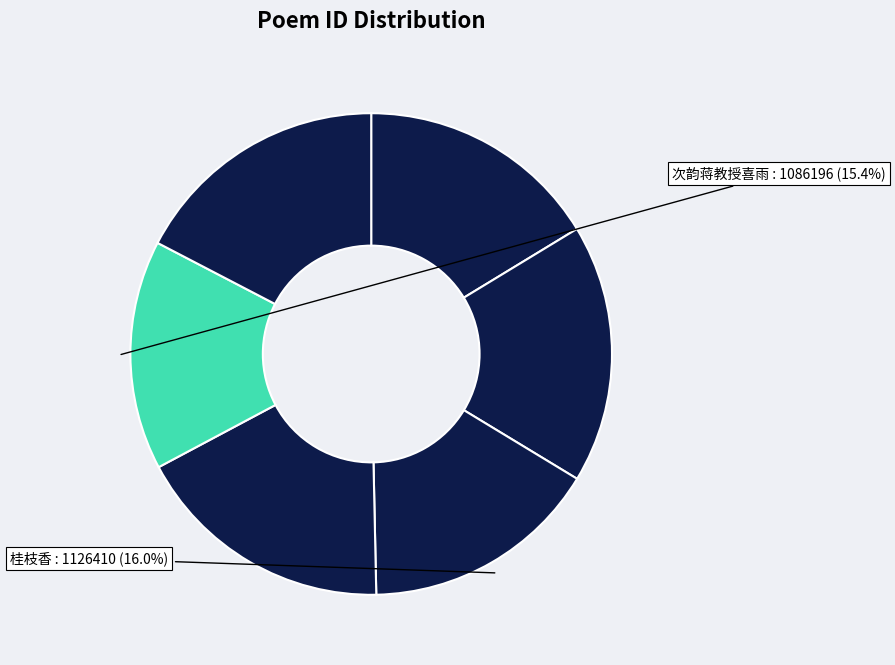

How many segments does this pie chart have?

6